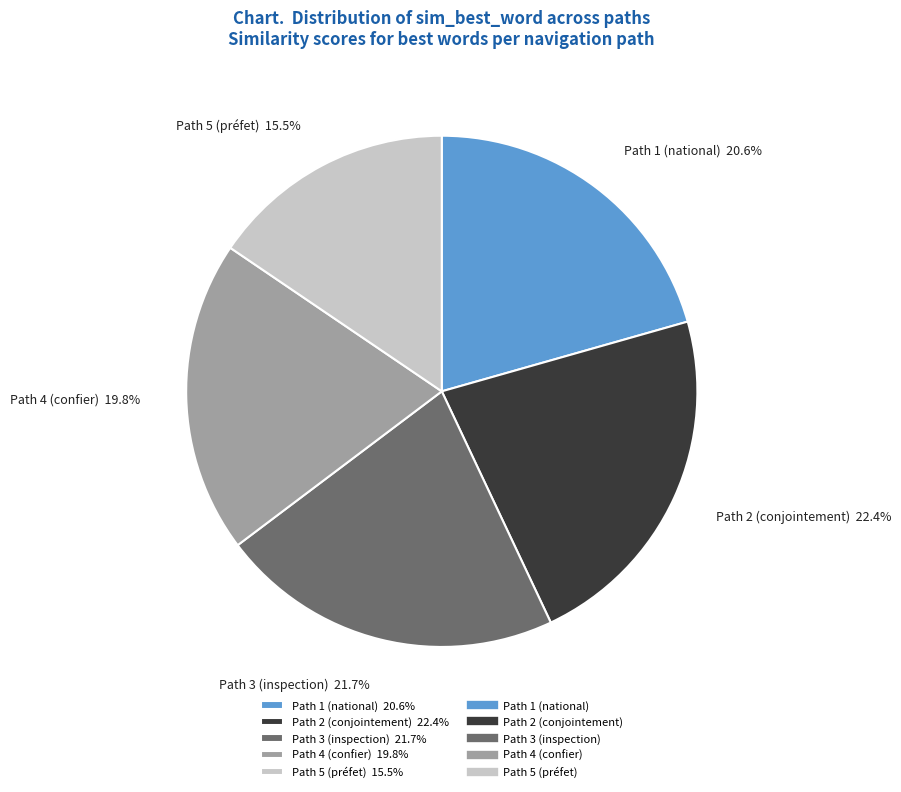

The Path 1 (national) slice represents 27% of the pie. True or false?

False